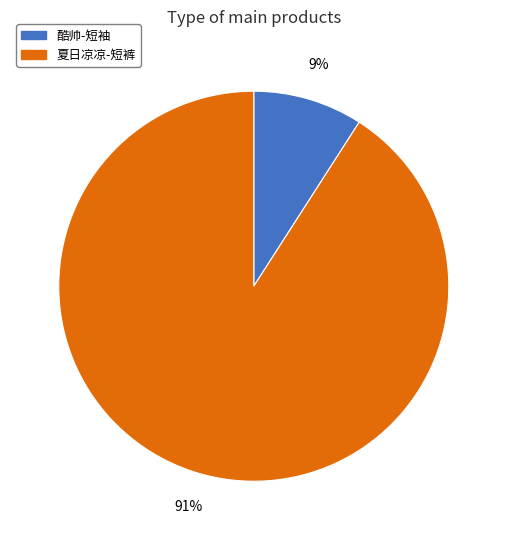

Is it true that 酷帅-短袖 is 16% of the pie?

False